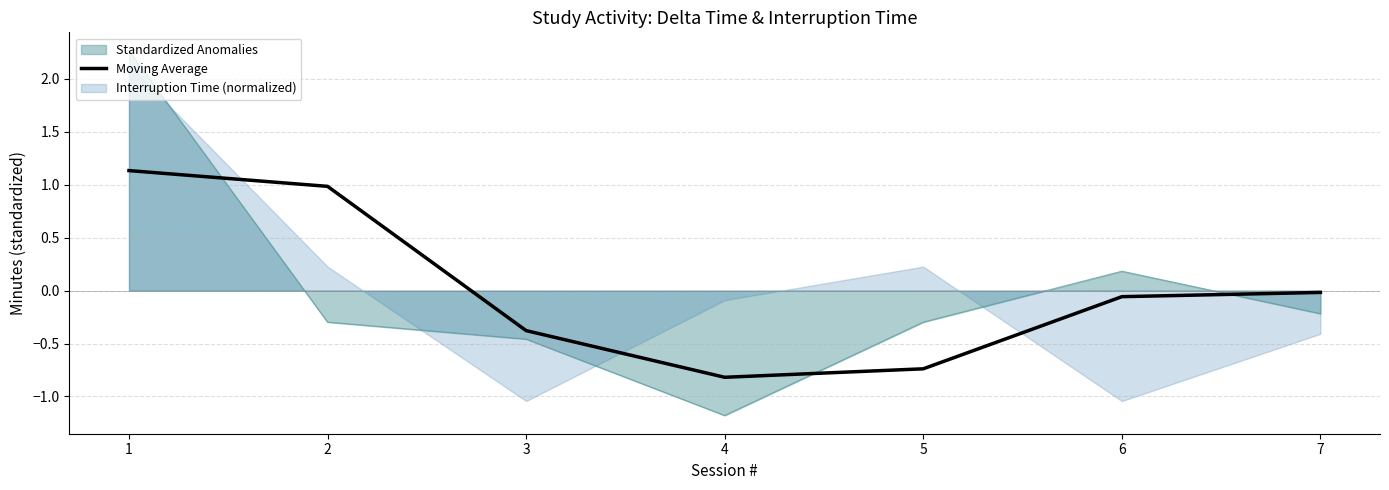

How many interior local valleys (lower than both neighbors) does the data have?

1